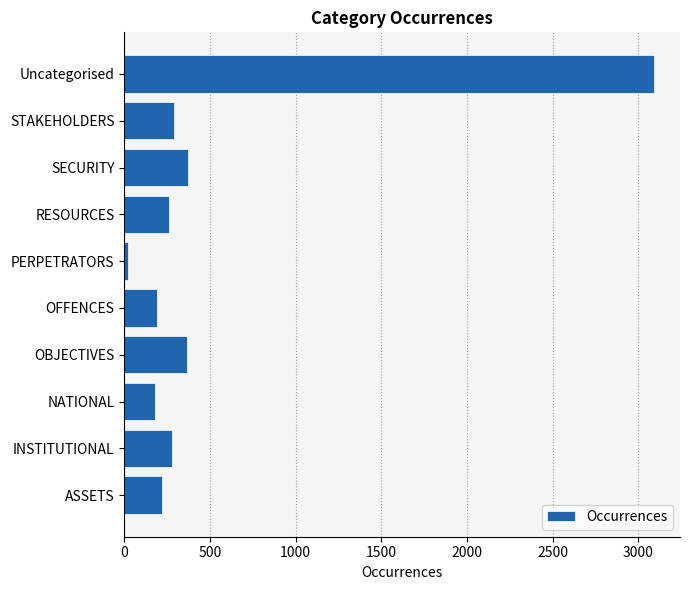

What is the difference between the maximum and minimum values?

3065